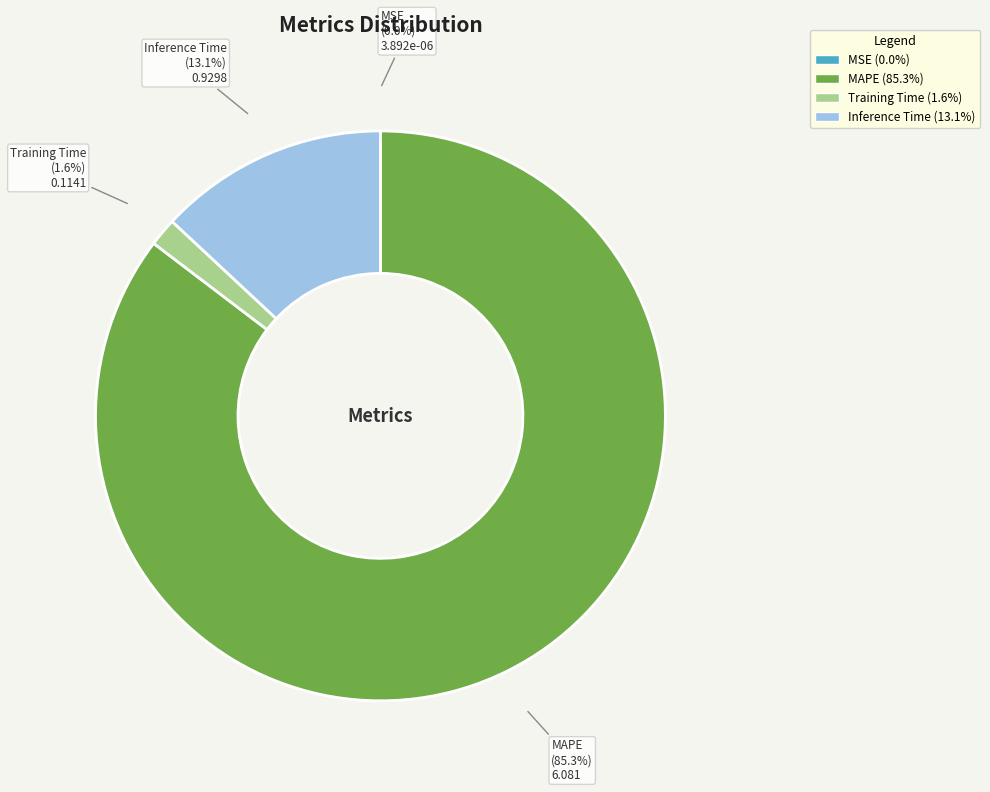

The Training Time slice represents 14% of the pie. True or false?

False